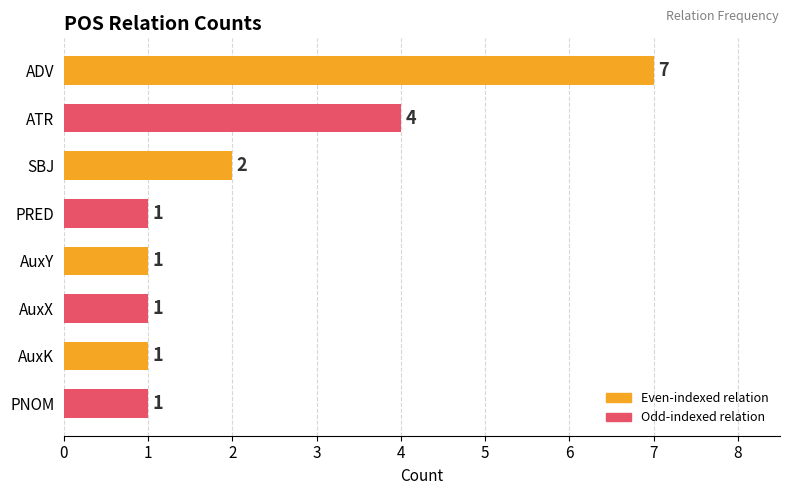

Reading top to bottom, extract all data points from this chart.

7	4	2	1	1	1	1	1